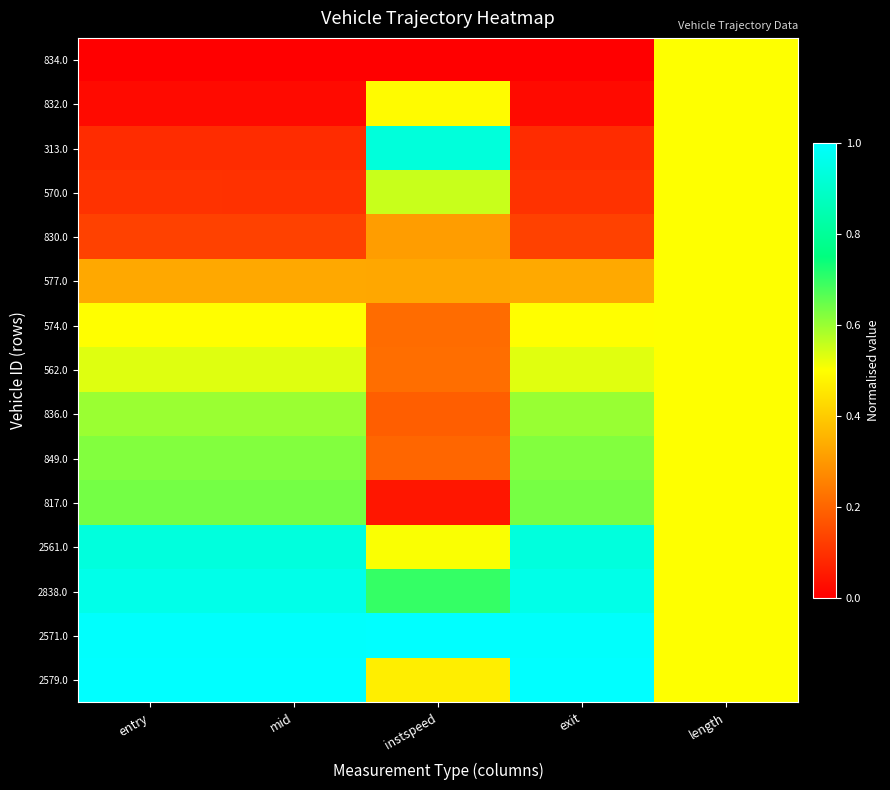

Which series has the largest total across all categories?

2571.0